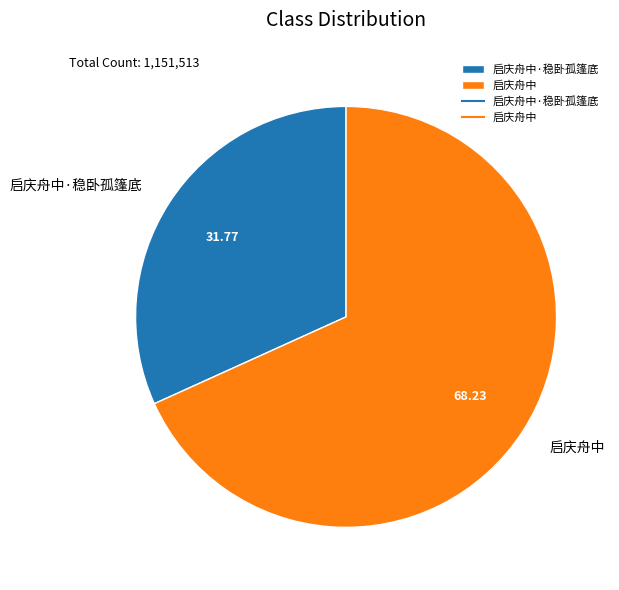

Rank the categories by value from highest to lowest.

启庆舟中, 启庆舟中·稳卧孤篷底